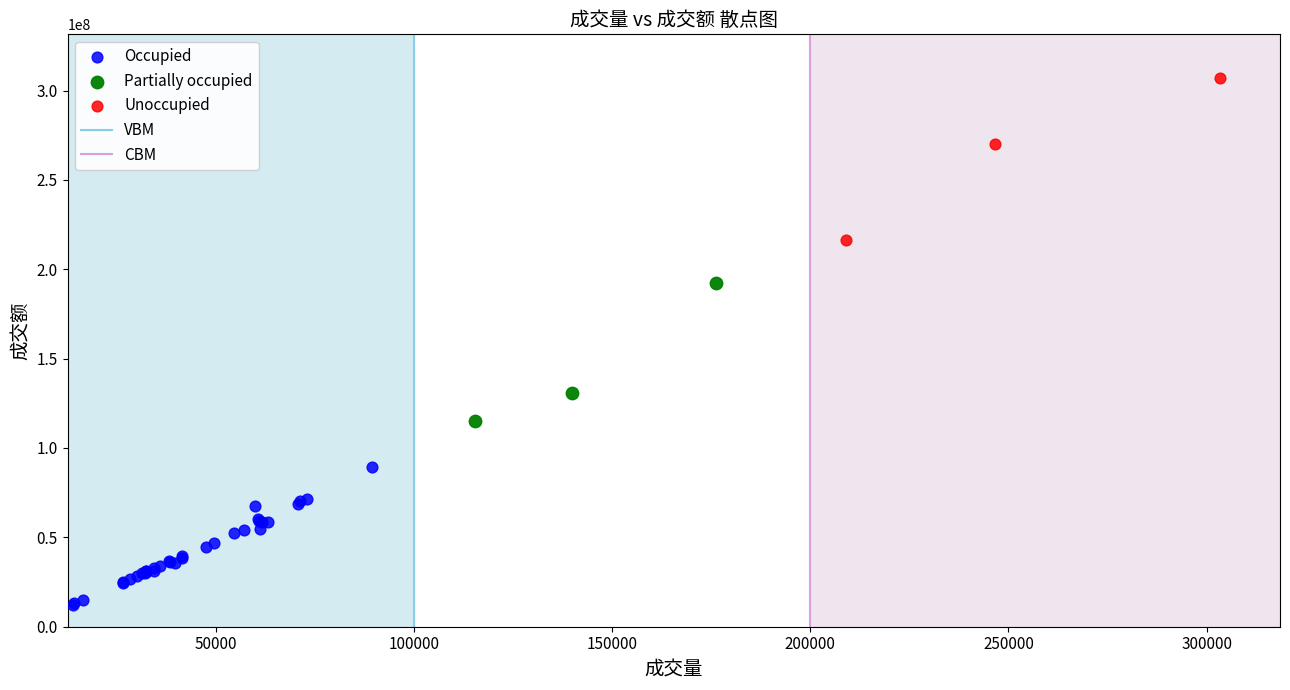

Which series has the widest spread of Y values?

Unoccupied